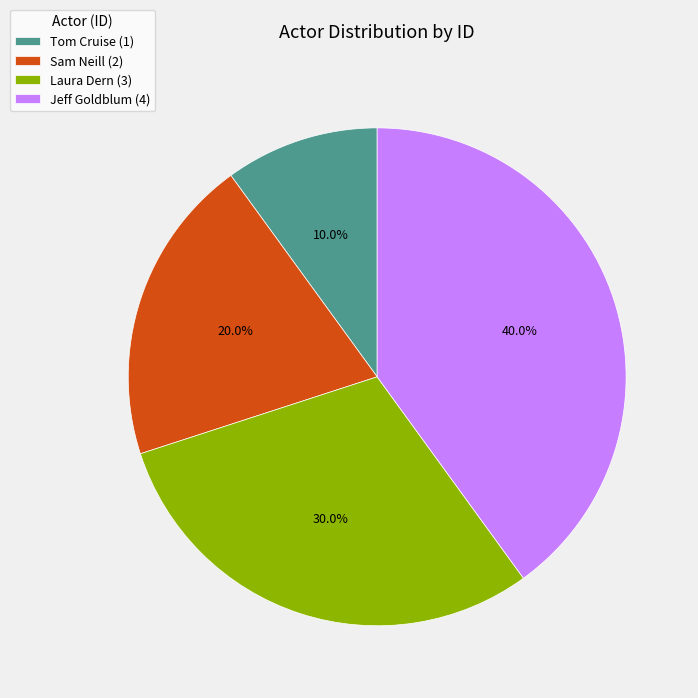

Is it true that Laura Dern is 24% of the pie?

False